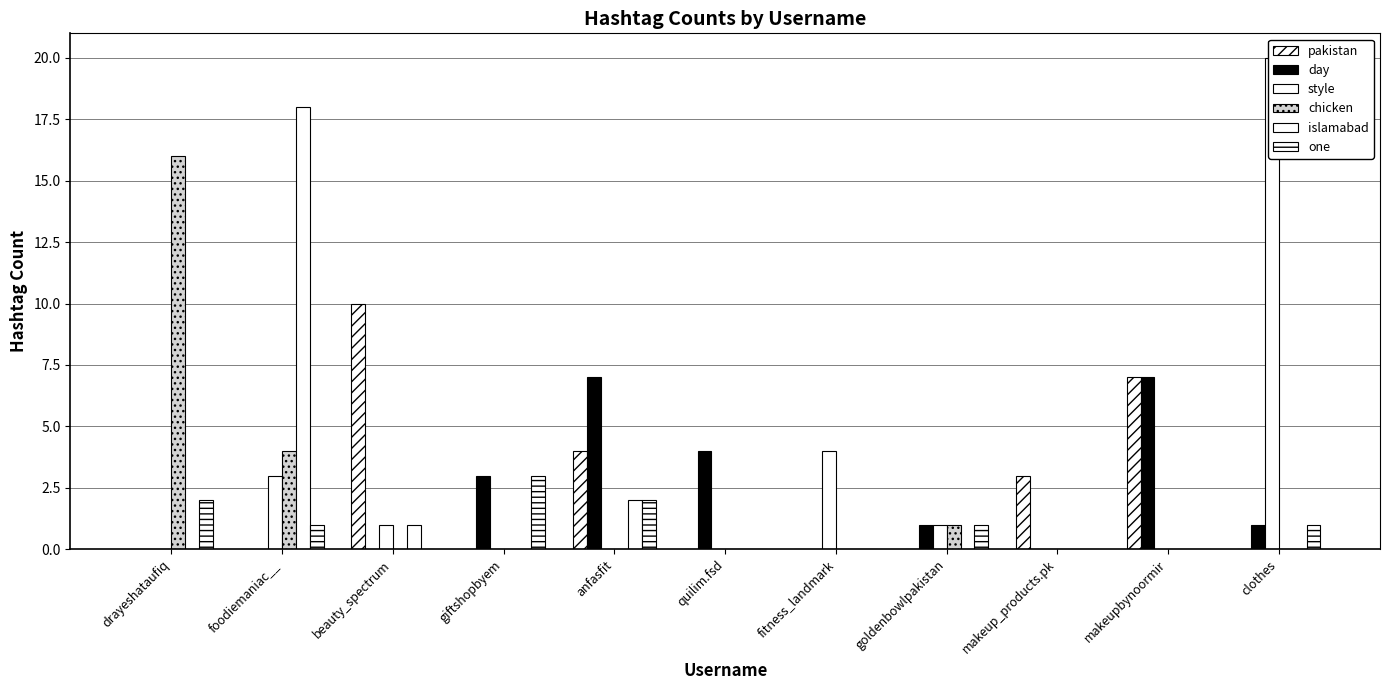

True or false: day has a value of 3 at giftshopbyem.

True